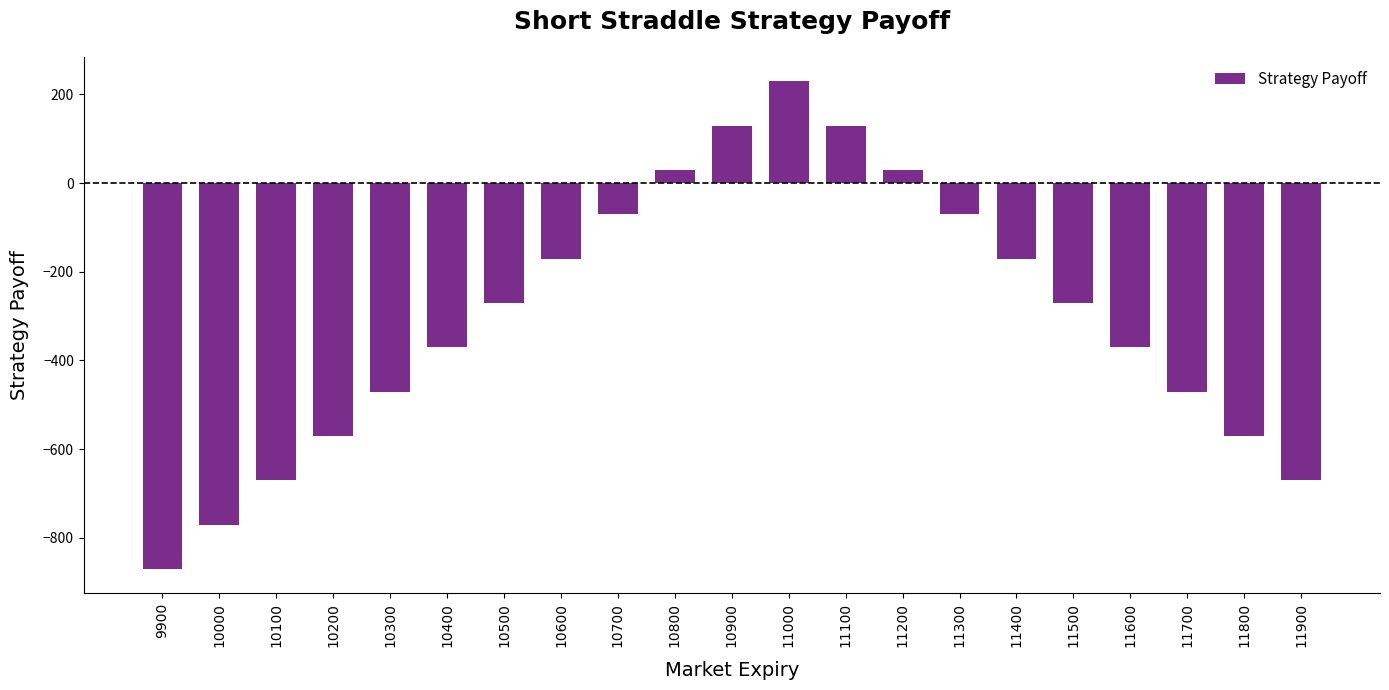

True or false: the data shows -770.2 at 10000.

True